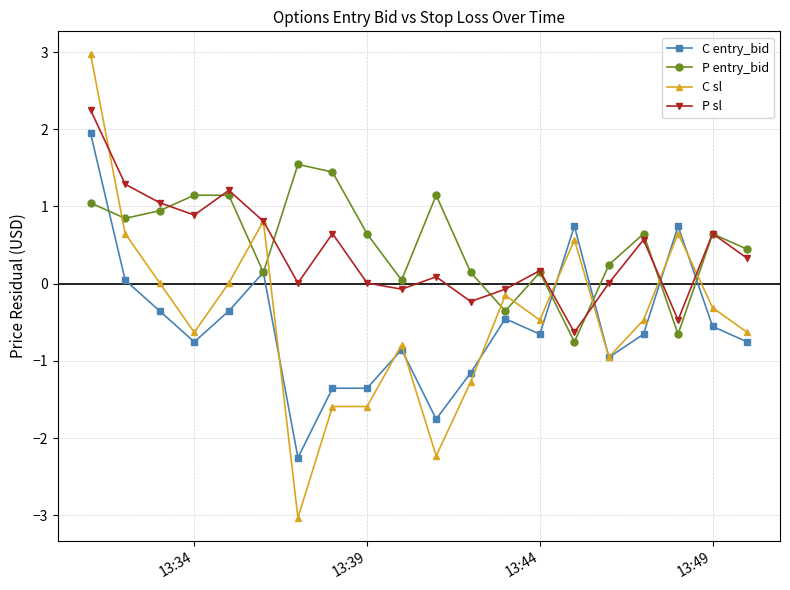

Which series has the largest range (max minus min)?

C sl